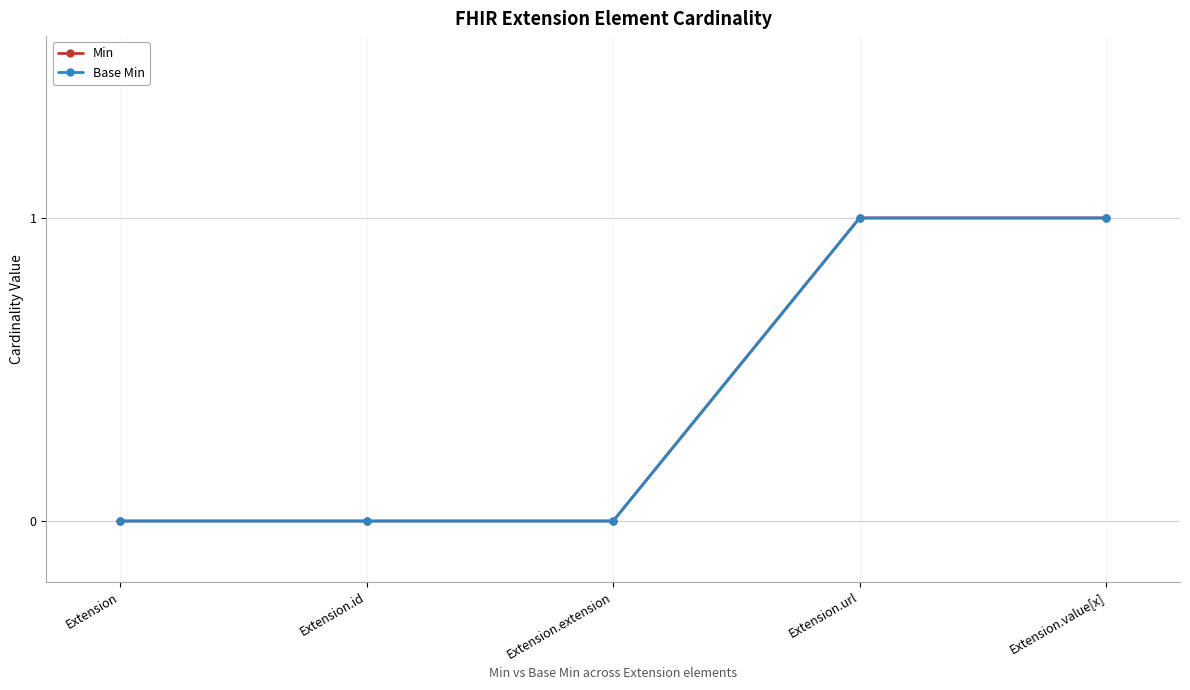

Reading right to left, transcribe all the data shown in this chart.

Min: 1	1	0	0	0
Base Min: 1	1	0	0	0